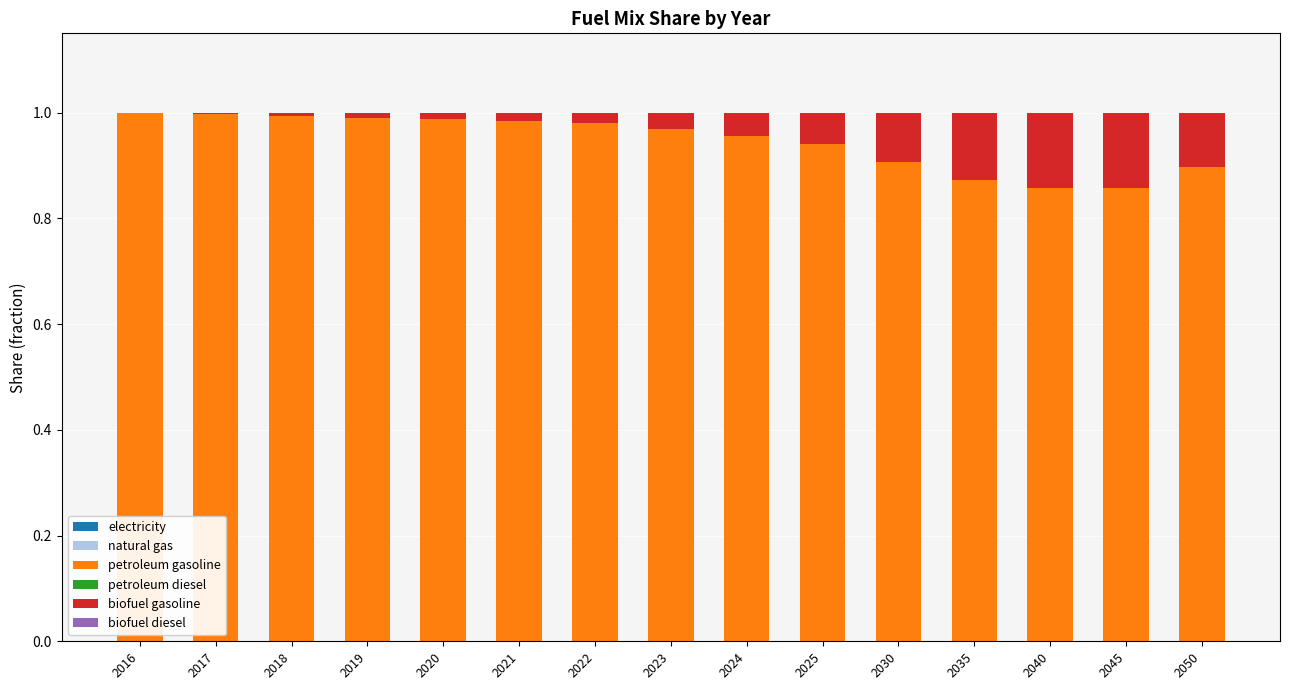

What is the sum of the petroleum gasoline values at 2035 and 2024?

1.8